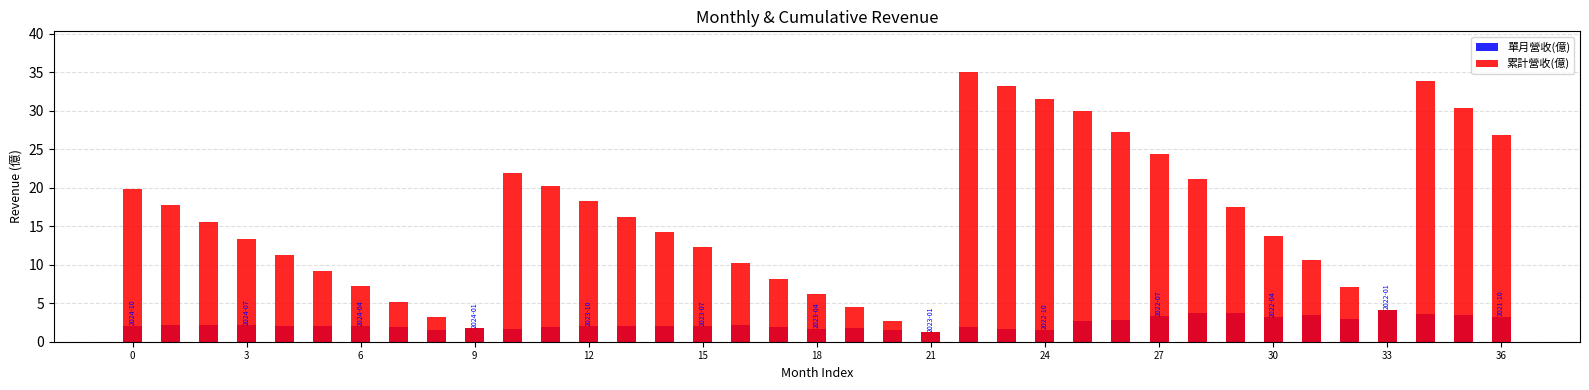

What is the difference between the 單月營收(億) values at 28 and 30?

0.5